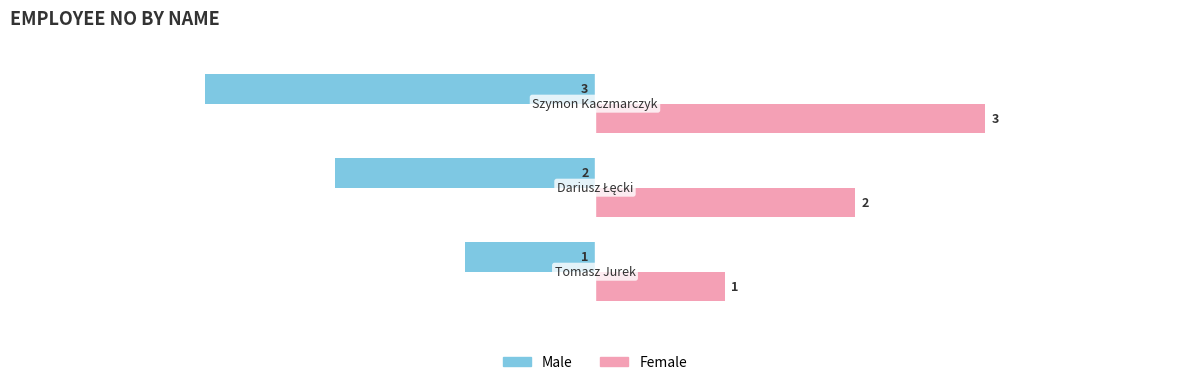

What is the maximum value shown in the chart?

3